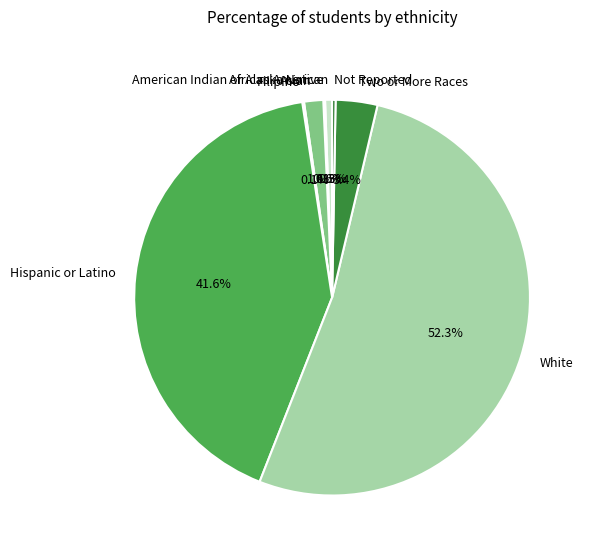

Between Not Reported and Asian, which is larger?

Asian